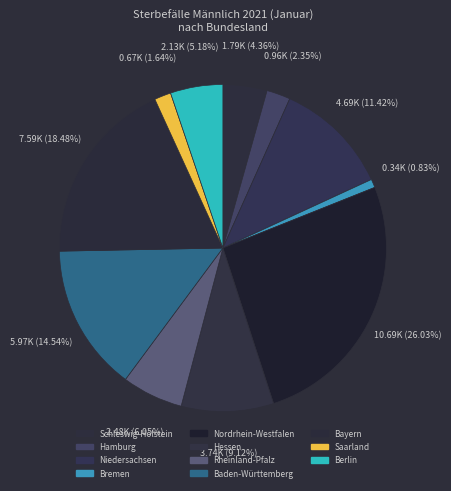

What percentage is the Bremen slice, to the nearest percent?

1%